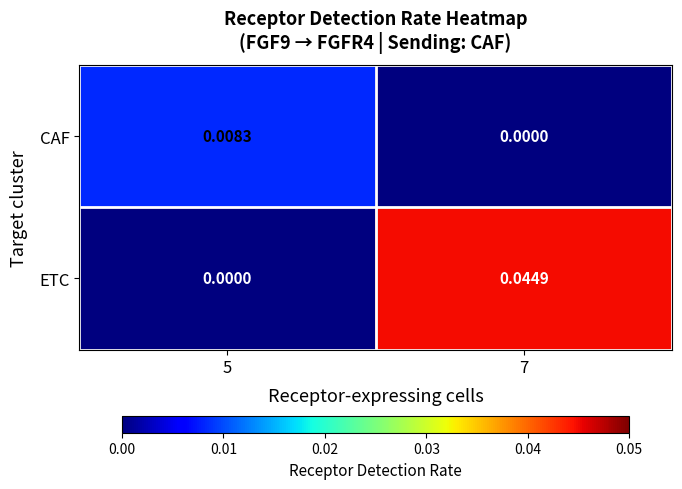

At which category is the sum across all series the highest?

7